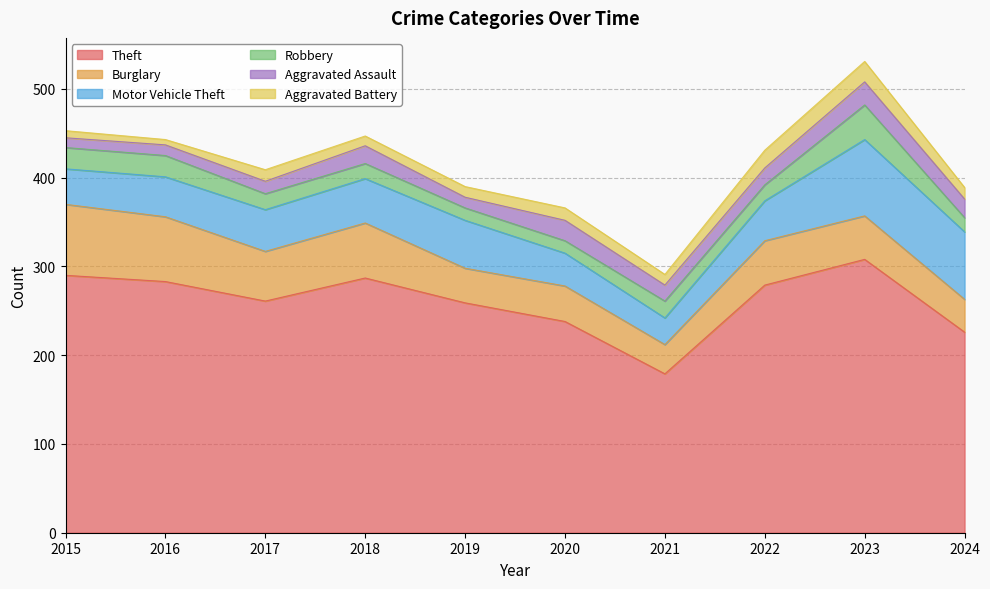

Read the Aggravated Assault value at 2024, to the nearest 5.

20